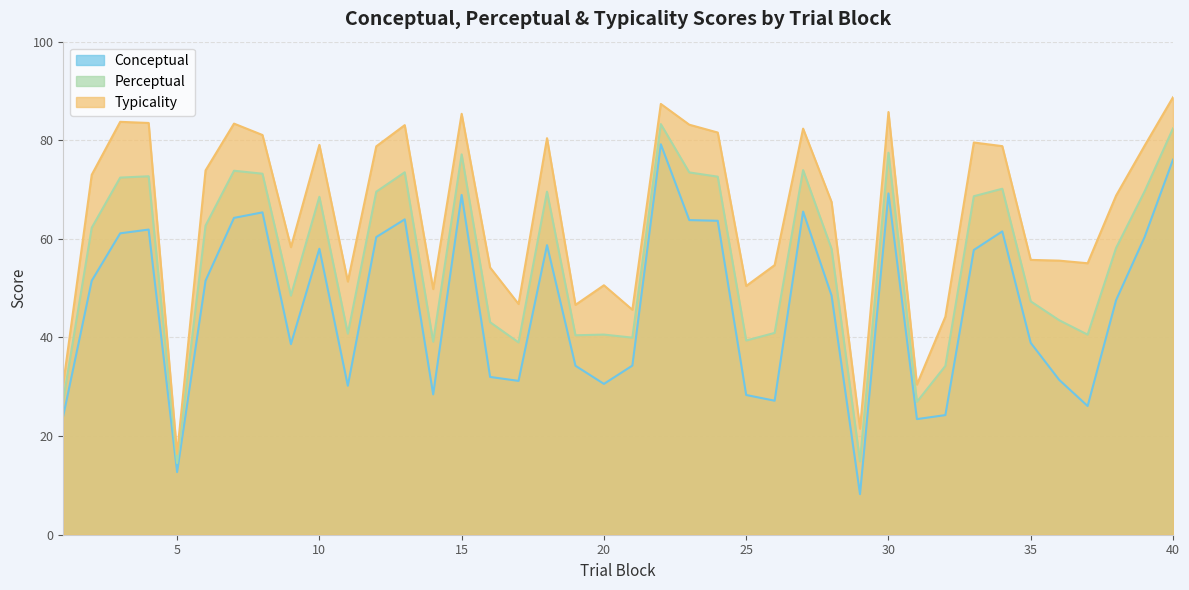

What is the value of the typicality point at the 40th from the left?

88.7